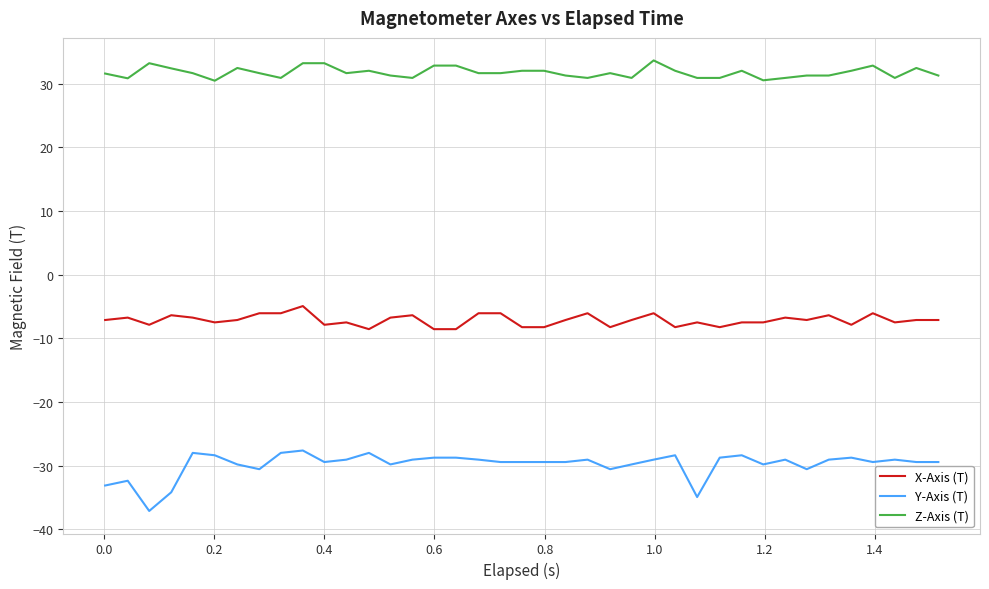

What is the smallest value displayed?

-37.1